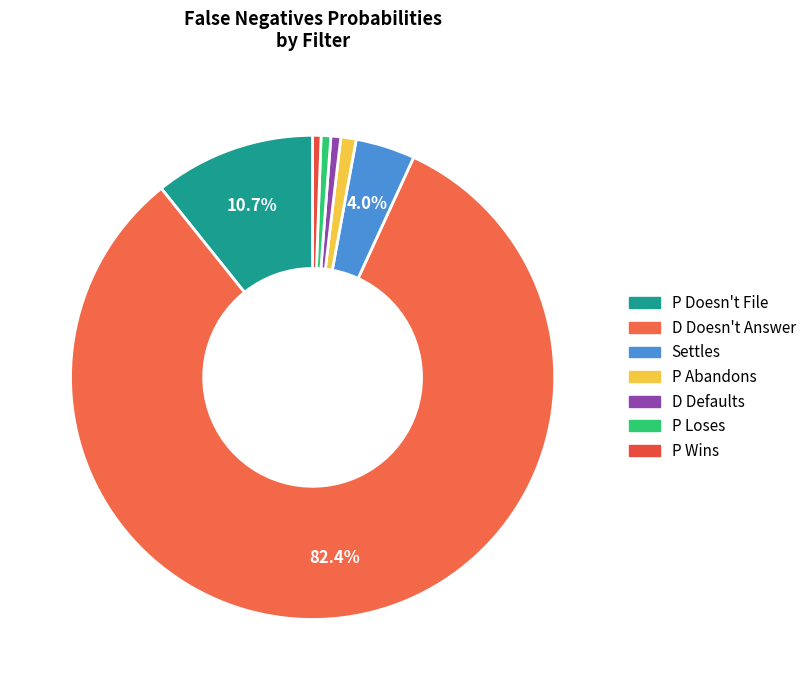

Count the number of slices in the pie.

7